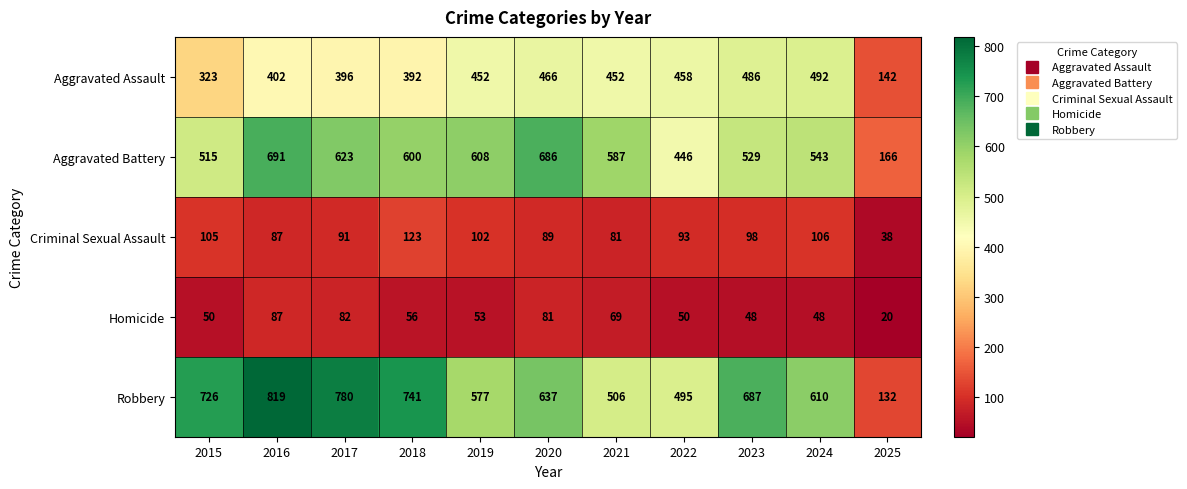

What is the greatest value displayed?

819